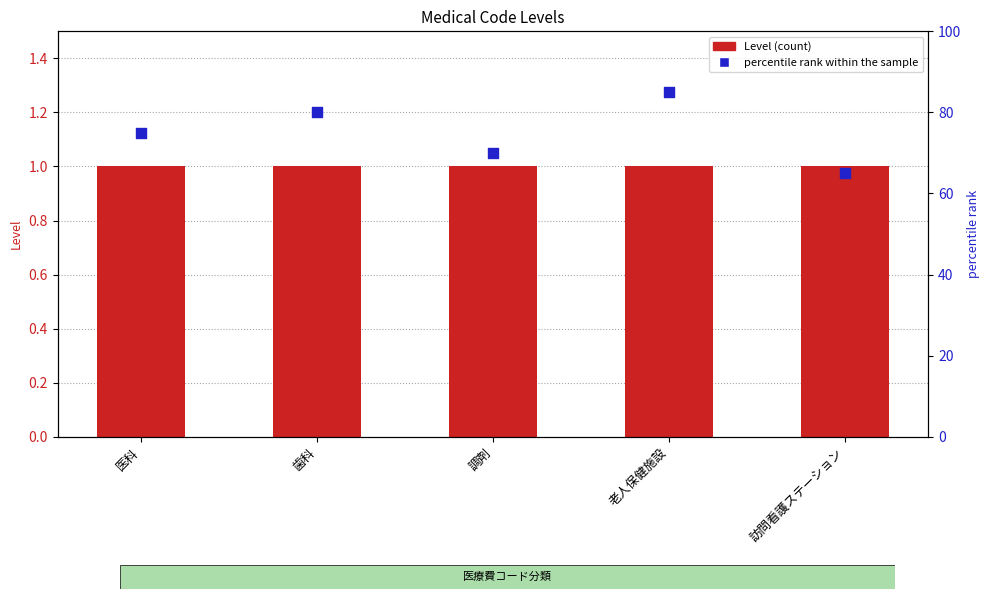

Which series reaches the maximum Y coordinate?

percentile rank within the sample